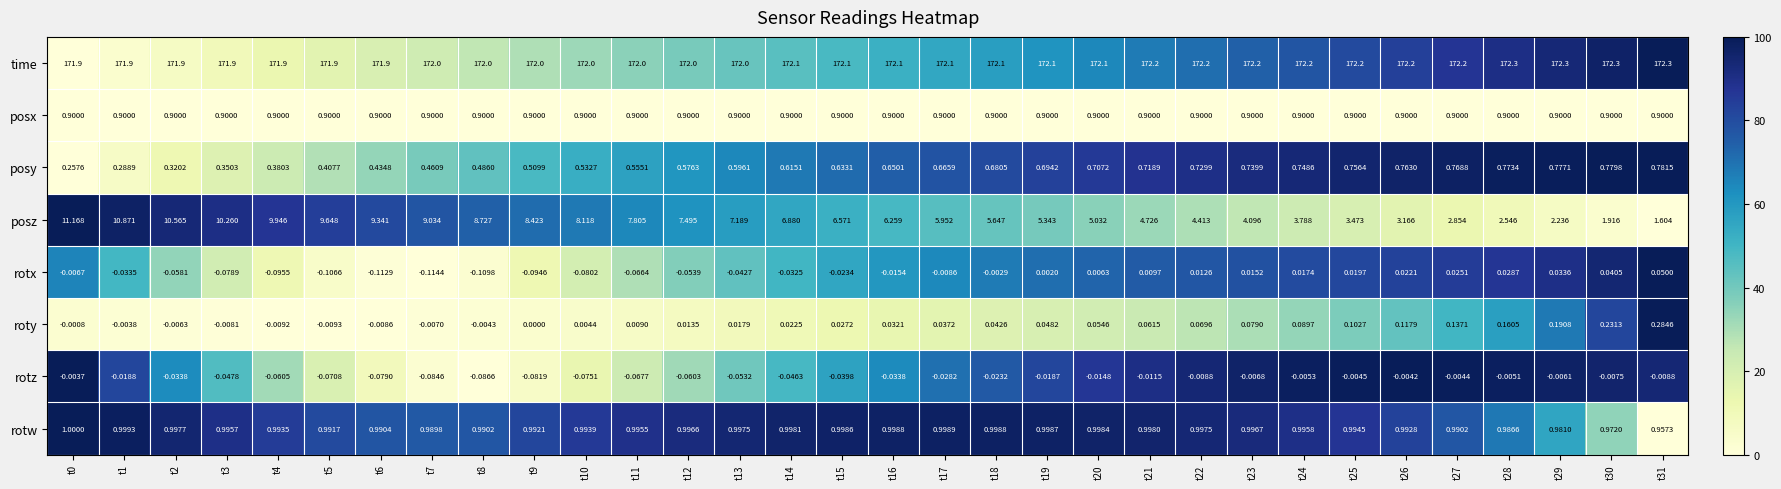

Which series has the widest spread of values?

posz